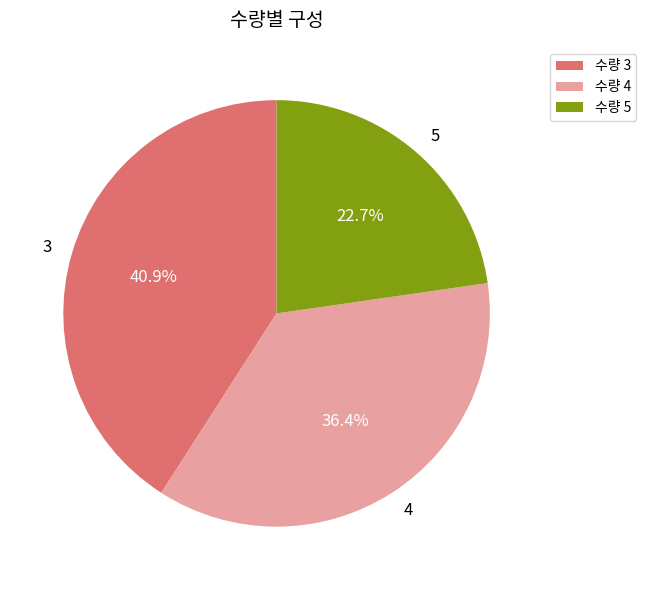

How many slices are in this pie chart?

3